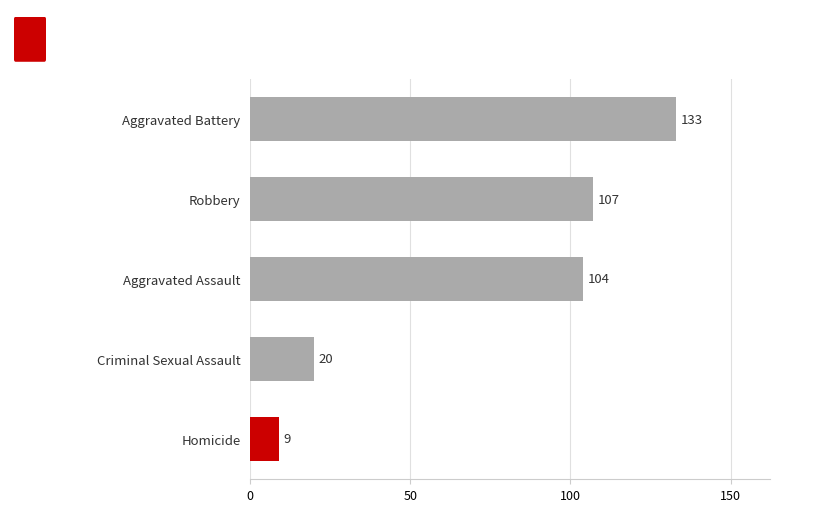

What is the sum of all values?

373